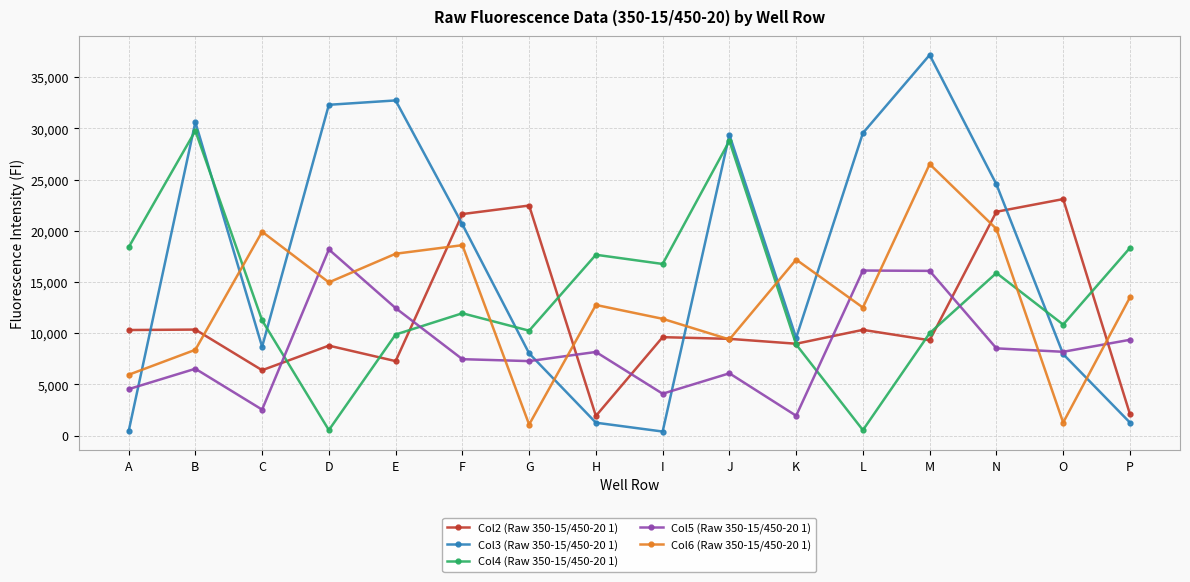

Which series has the largest range (max minus min)?

Col3 (Raw 350-15/450-20 1)